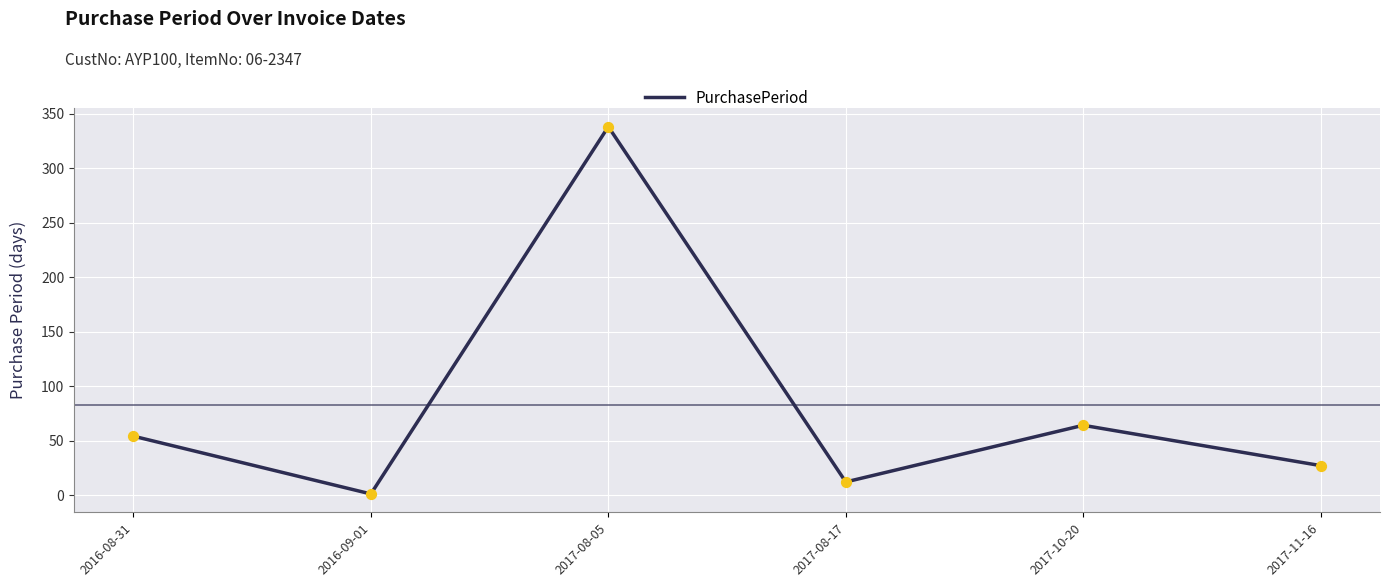

Approximately how many times larger is the value at 2016-08-31 compared to 2017-08-05?

0.2